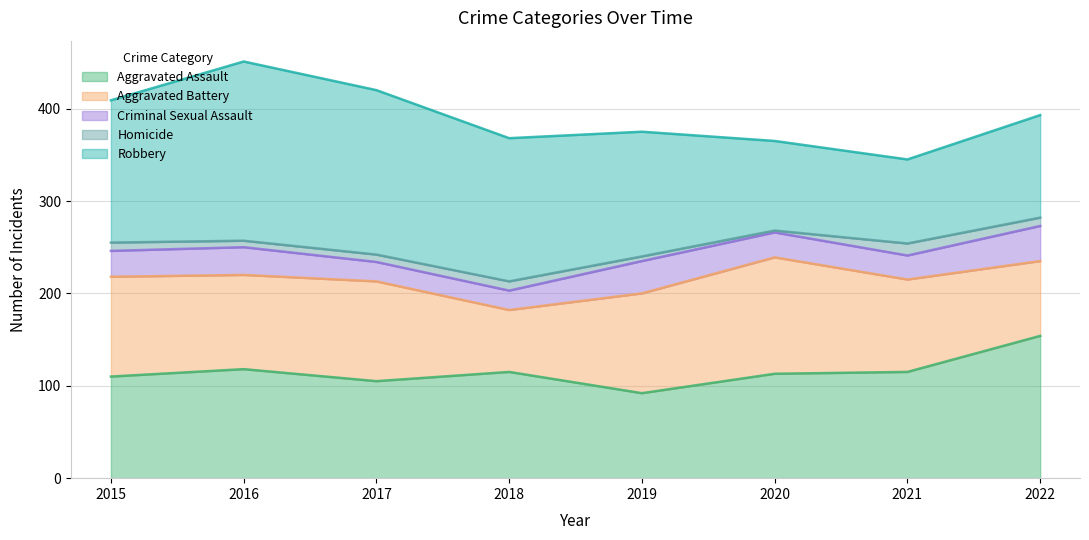

True or false: Aggravated Battery has a value of 105 at 2018.

False